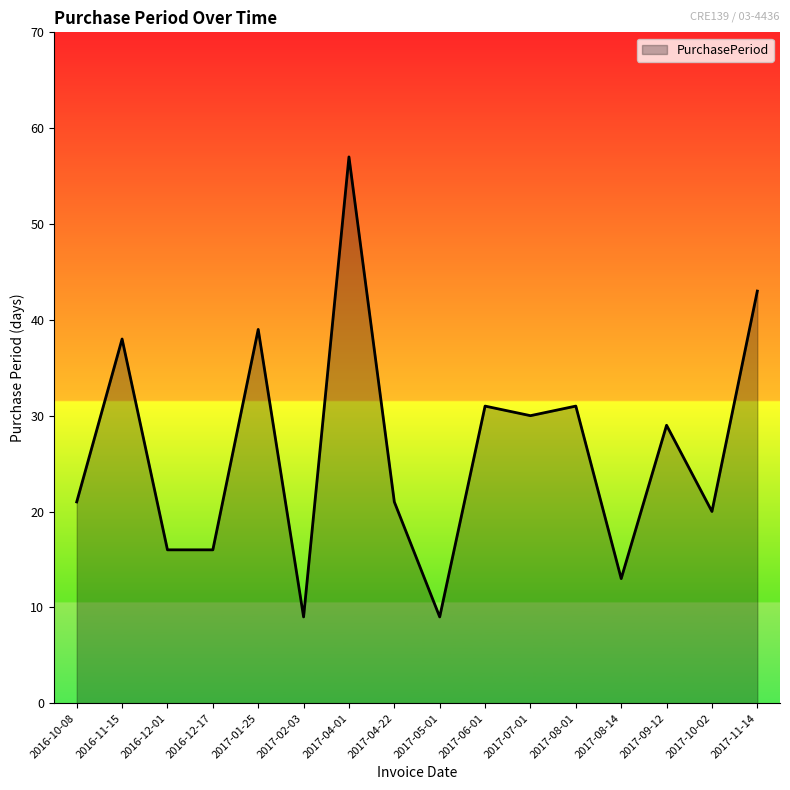

Between 2017-04-01 and 2017-02-03, which is larger?

2017-04-01